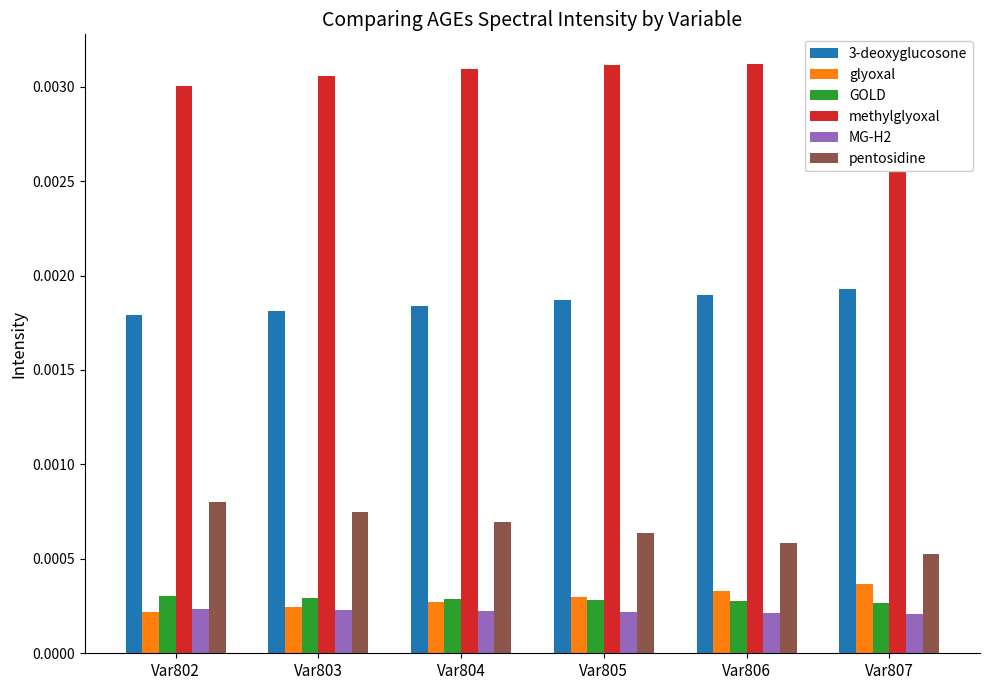

How many MG-H2 values are between 0 and 1?

6